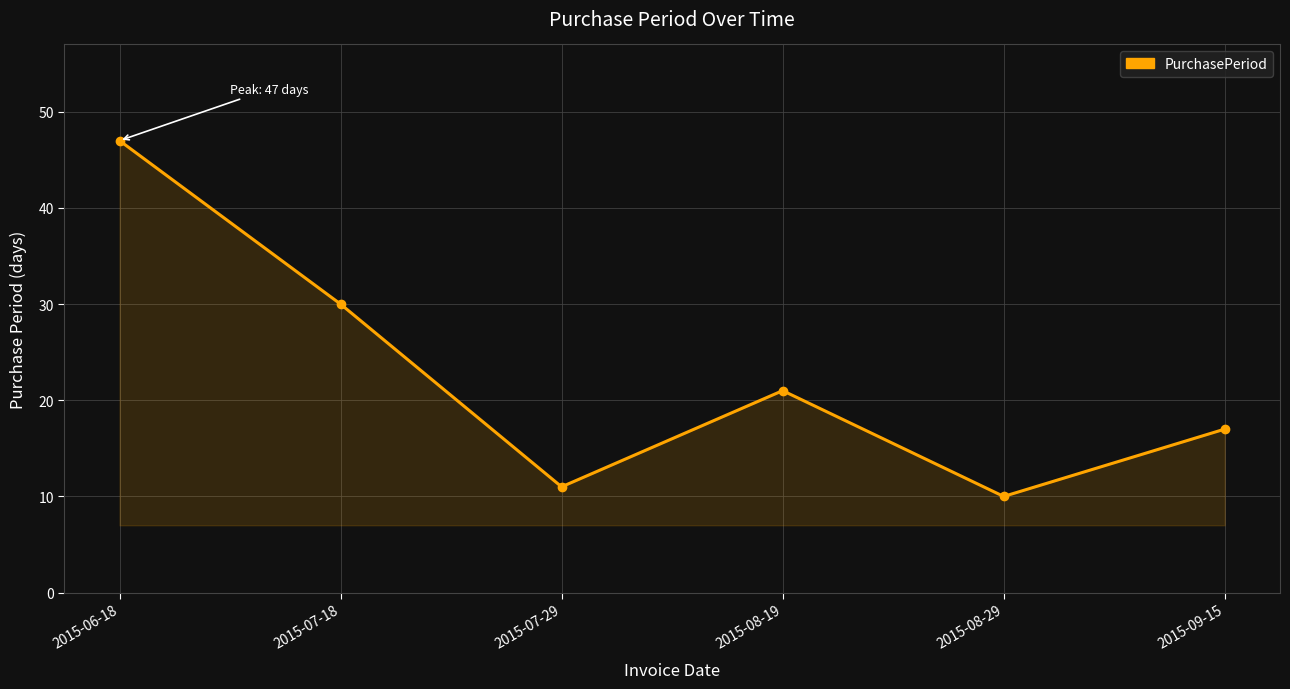

What is the average value?

23